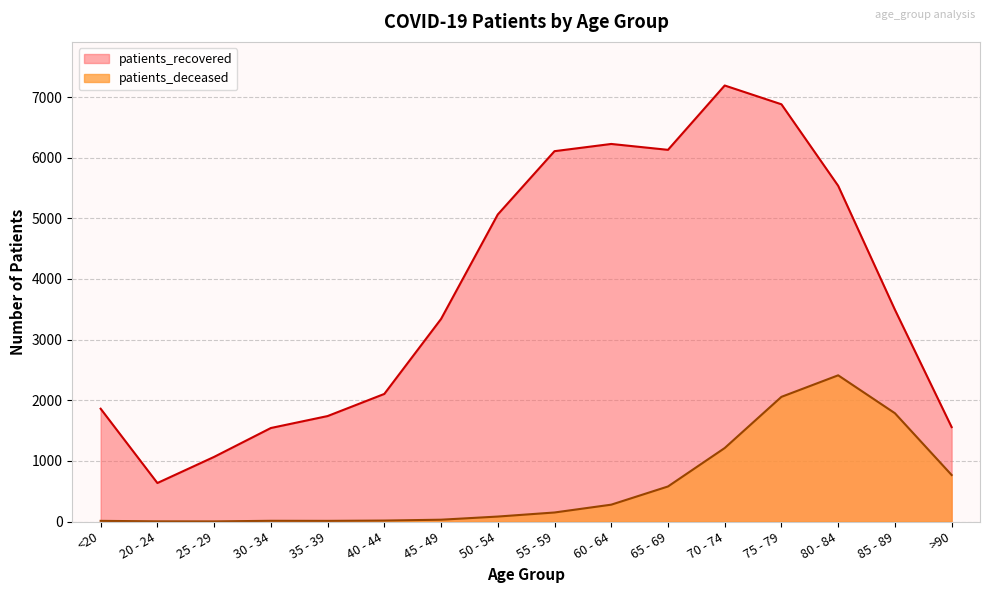

Reading left to right, what are all the values shown in this chart?

patients_deceased: <20=11	20 - 24=3	25 - 29=2	30 - 34=12	35 - 39=11	40 - 44=16	45 - 49=30	50 - 54=82	55 - 59=149	60 - 64=278	65 - 69=578	70 - 74=1212	75 - 79=2056	80 - 84=2411	85 - 89=1786	>90=767
patients_recovered: <20=1860	20 - 24=635	25 - 29=1066	30 - 34=1542	35 - 39=1739	40 - 44=2104	45 - 49=3340	50 - 54=5063	55 - 59=6107	60 - 64=6226	65 - 69=6129	70 - 74=7190	75 - 79=6880	80 - 84=5536	85 - 89=3493	>90=1557